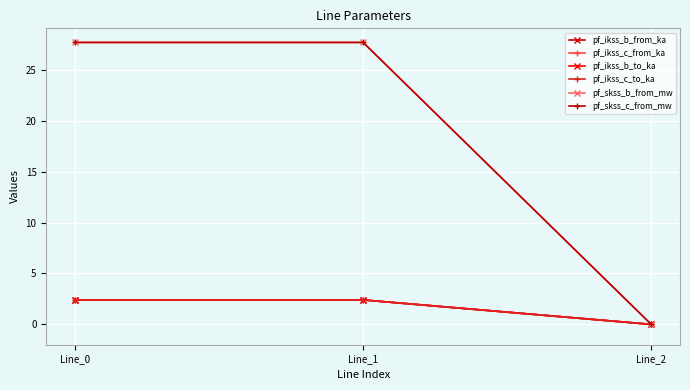

What is the average value of the pf_ikss_b_from_ka series?

1.6